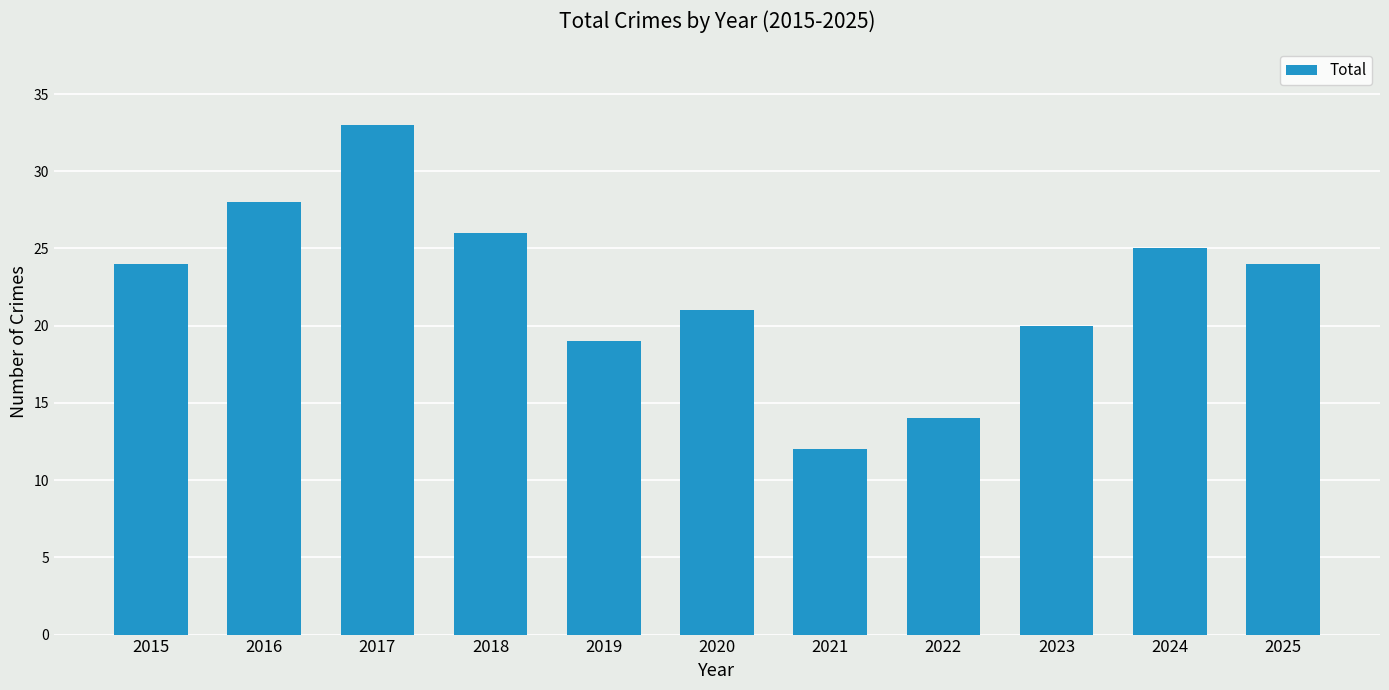

What is the approximate value at 2022, to the nearest 5?

15